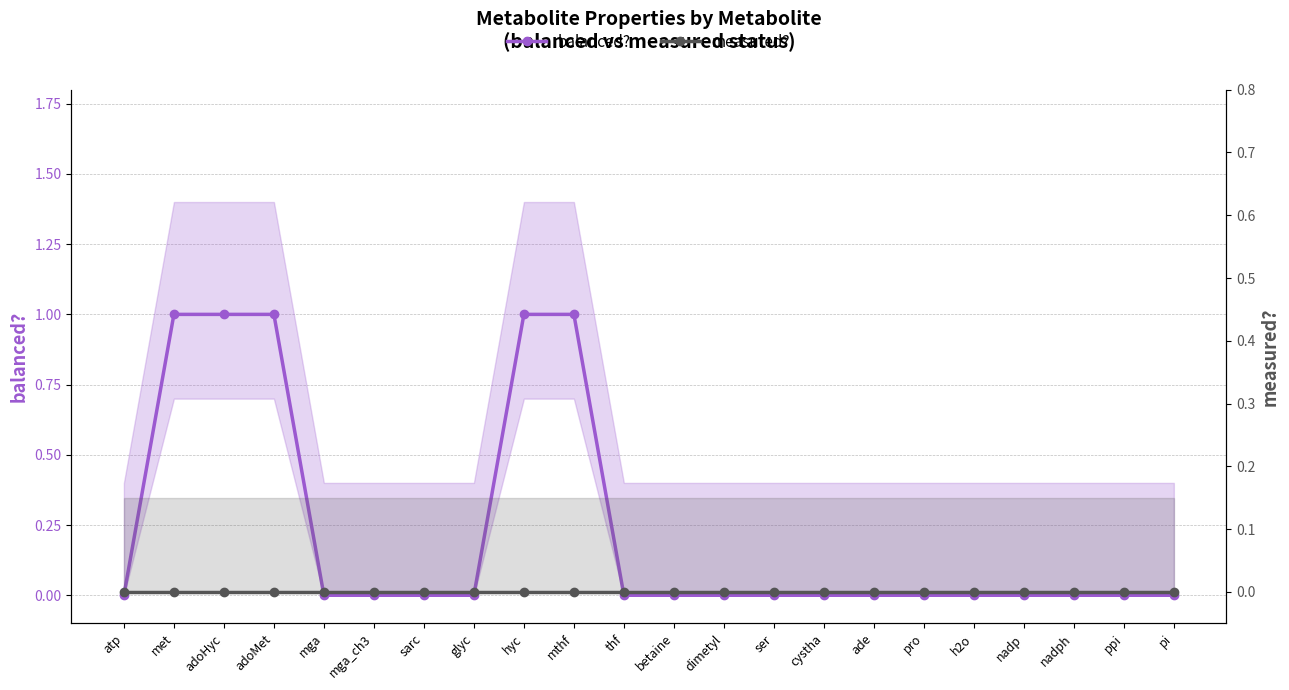

True or false: balanced? and measured? intersect in this chart.

False